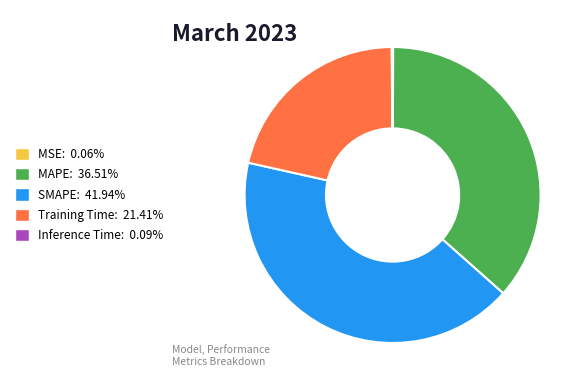

Is SMAPE: 41.94% the majority of the pie?

No